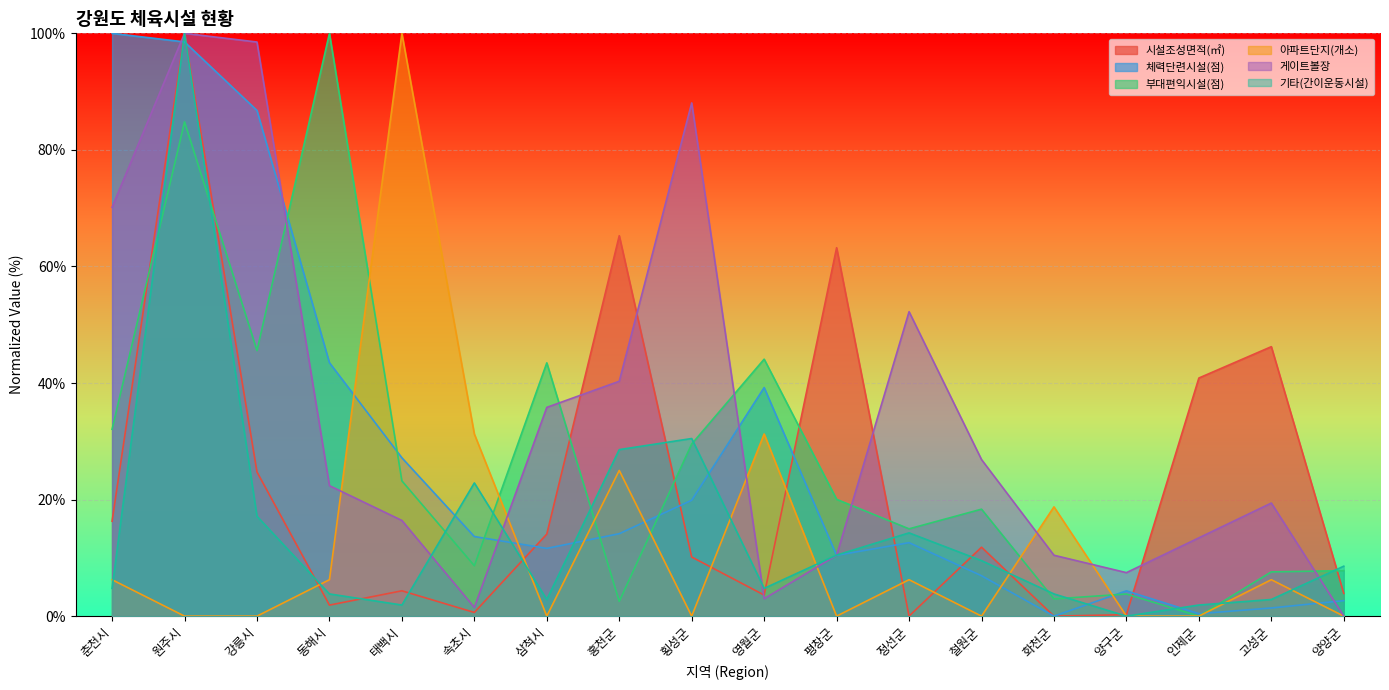

Where do 체력단련시설(점) and 기타(간이운동시설) first cross each other?

춘천시 and 원주시